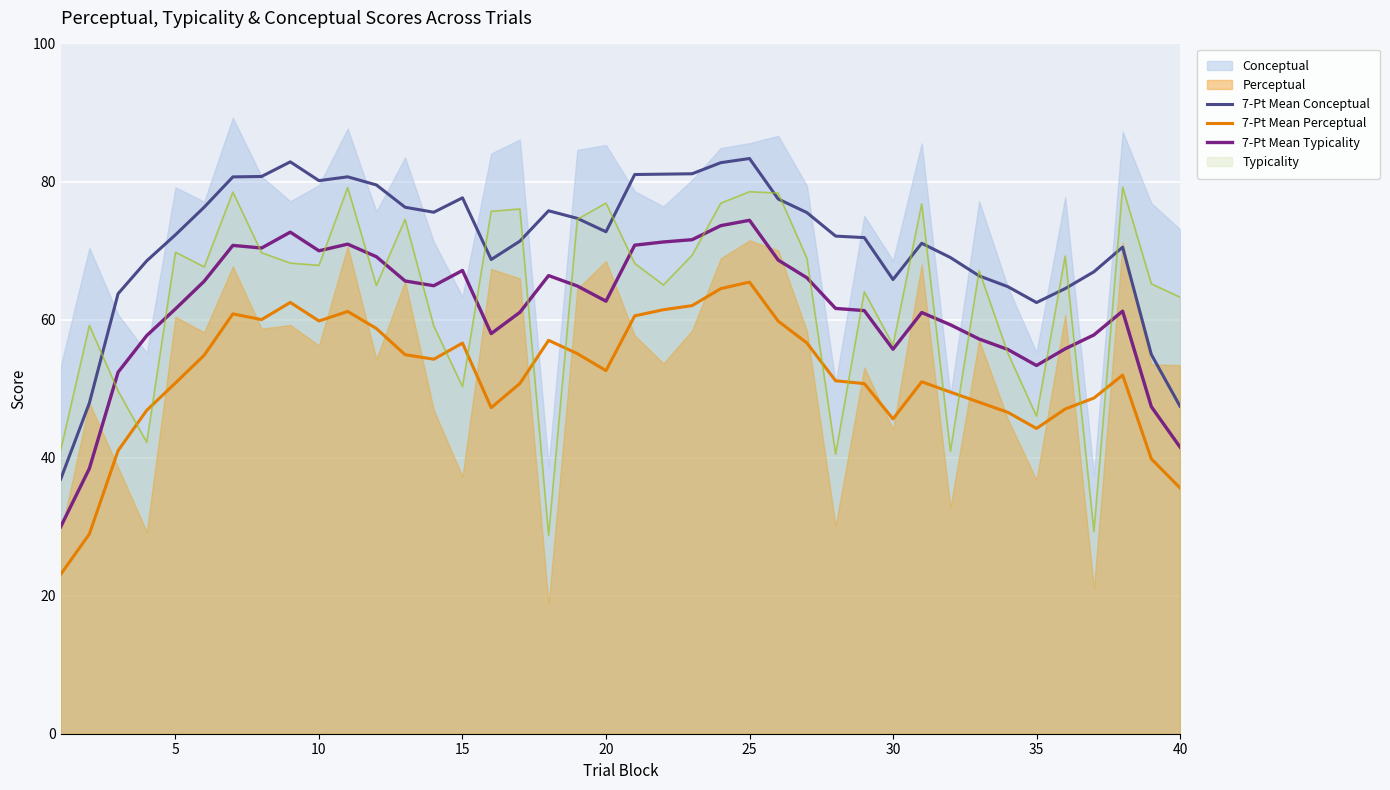

True or false: 7-Pt Mean Perceptual and 7-Pt Mean Conceptual intersect in this chart.

False